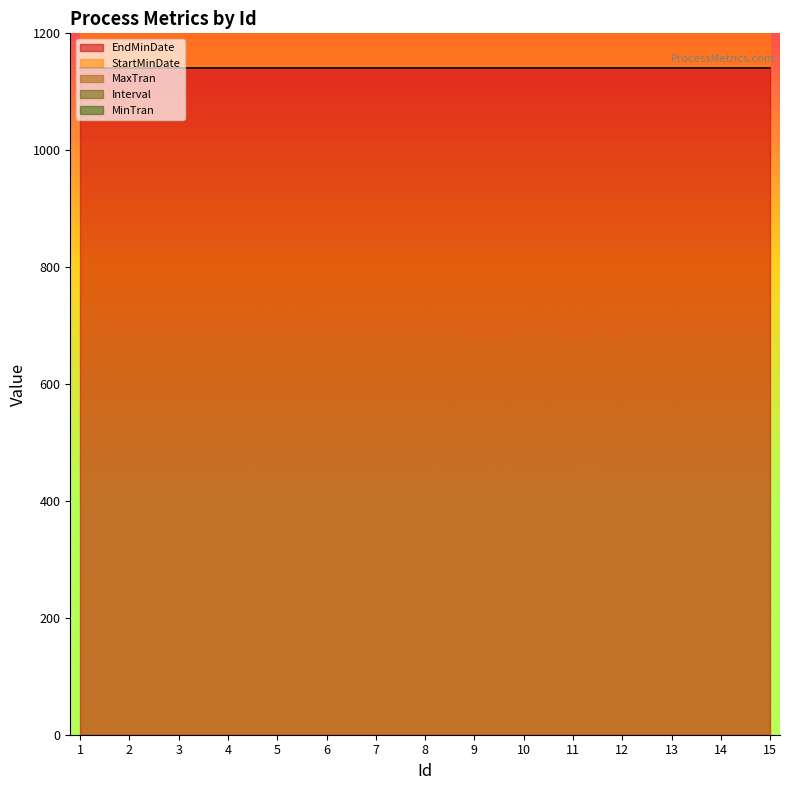

The value of EndMinDate at 9 is 1730. True or false?

False